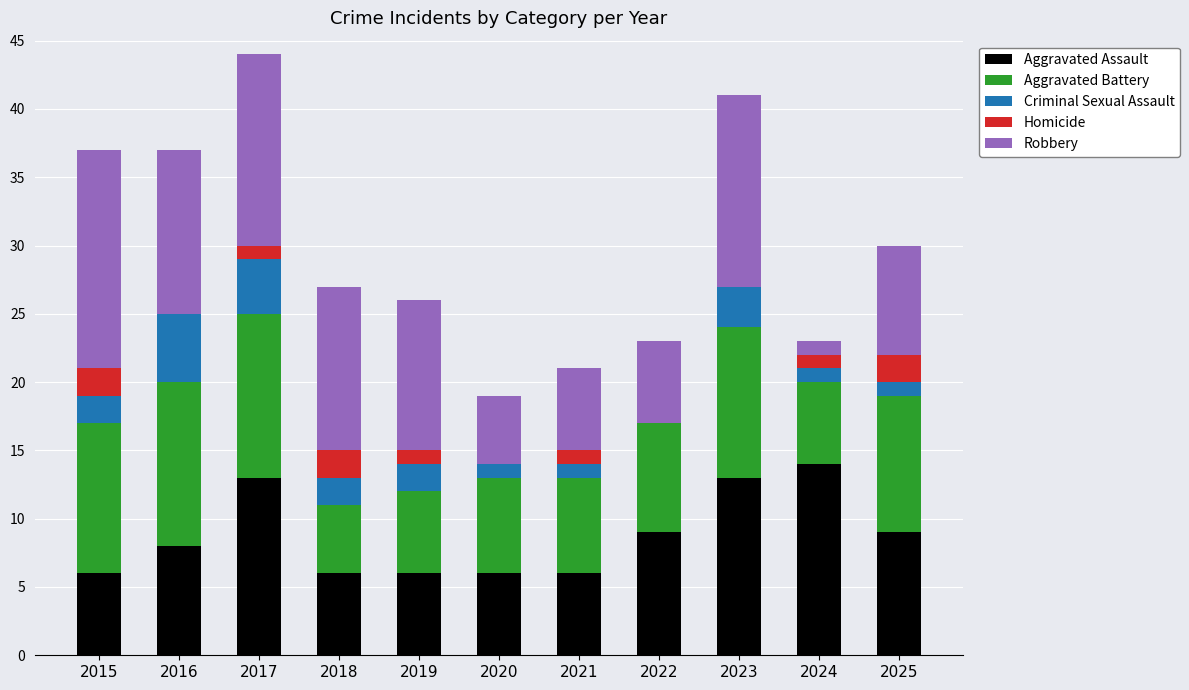

What is the average value of the Aggravated Assault series?

9